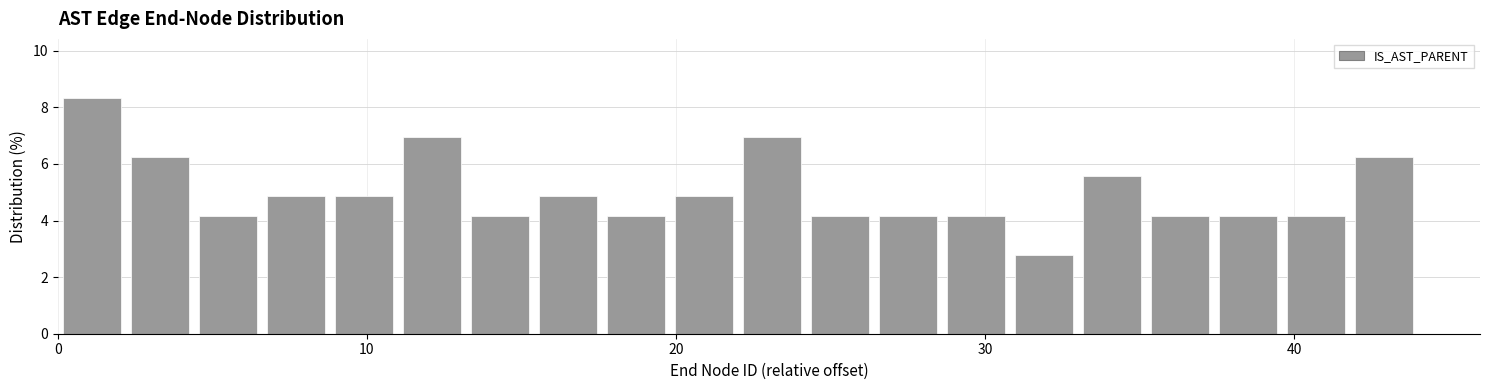

Read against the x-axis, roughly where is the centre of the tallest bar?

1